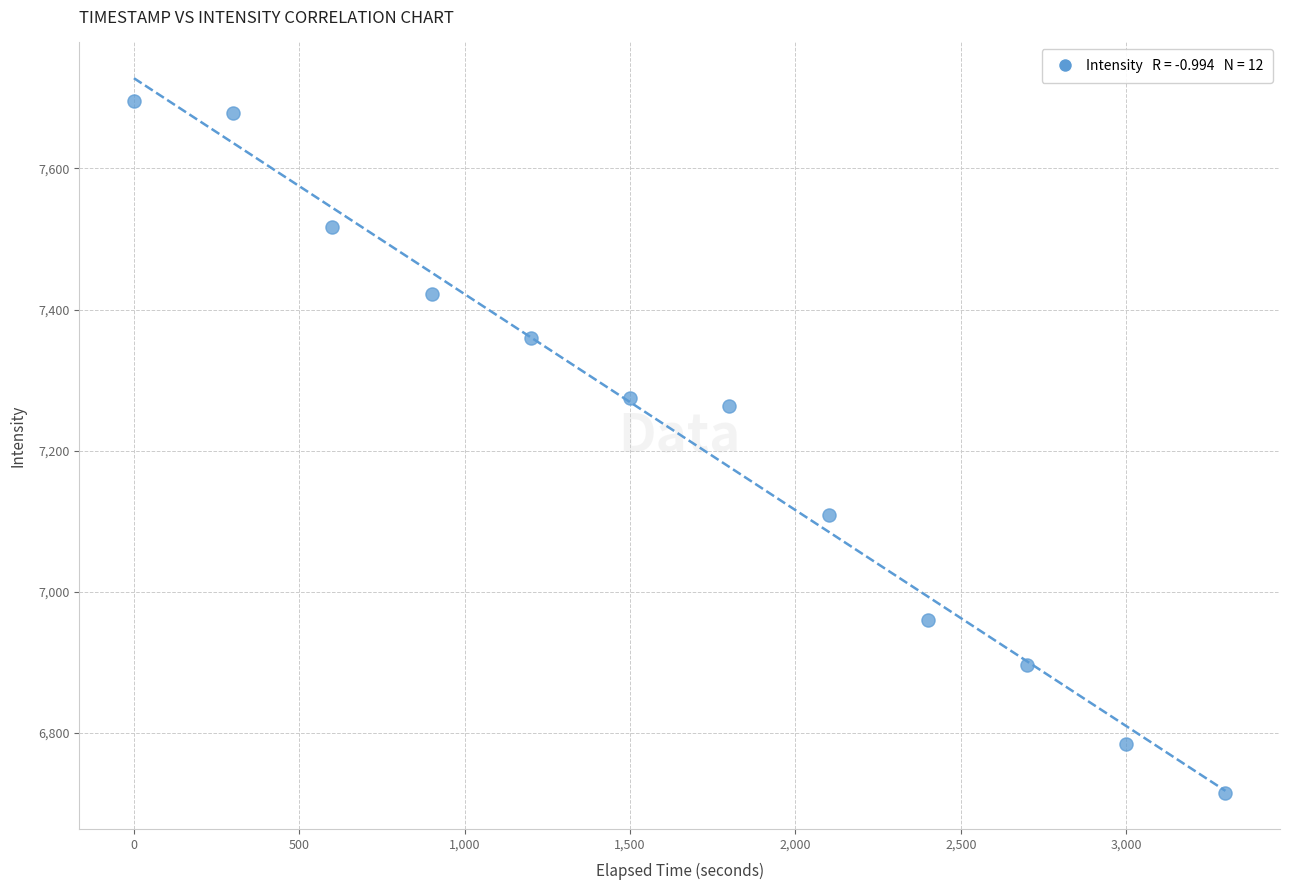

What is the average X value?

1650.0